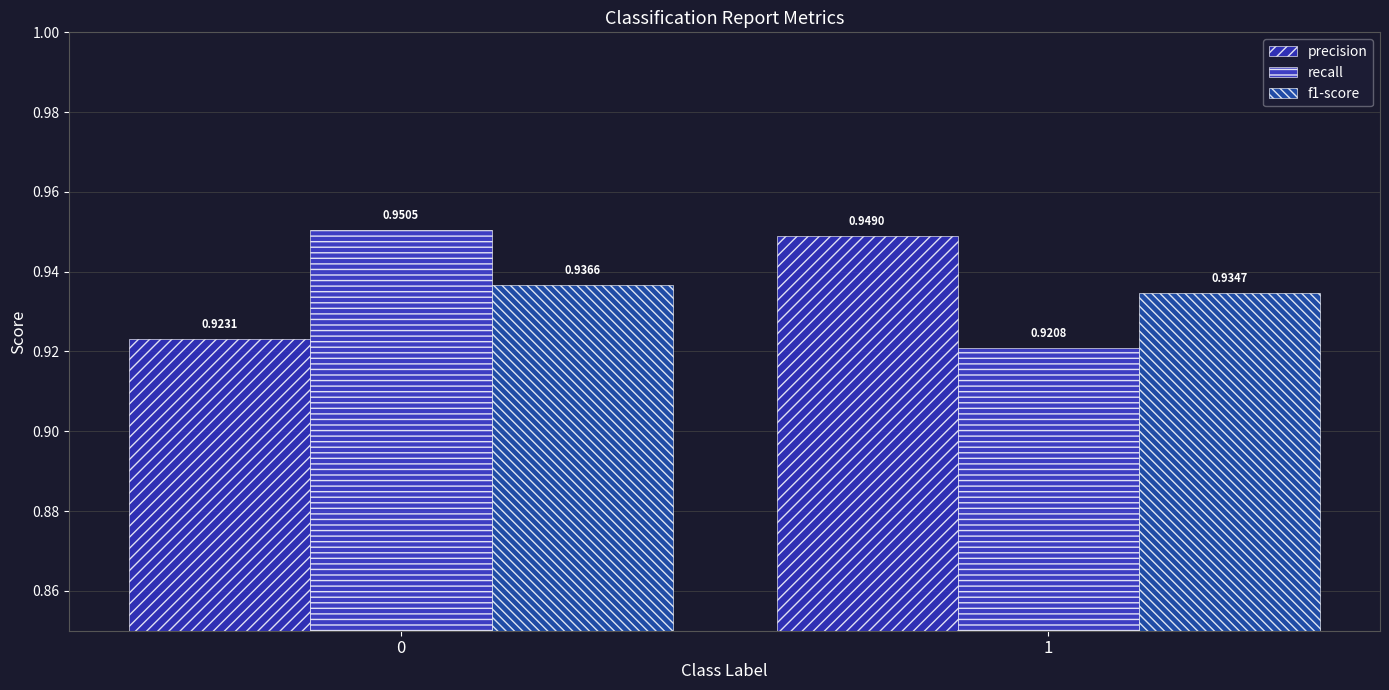

What is the value of the recall bar at the 1st from the left?

1.0